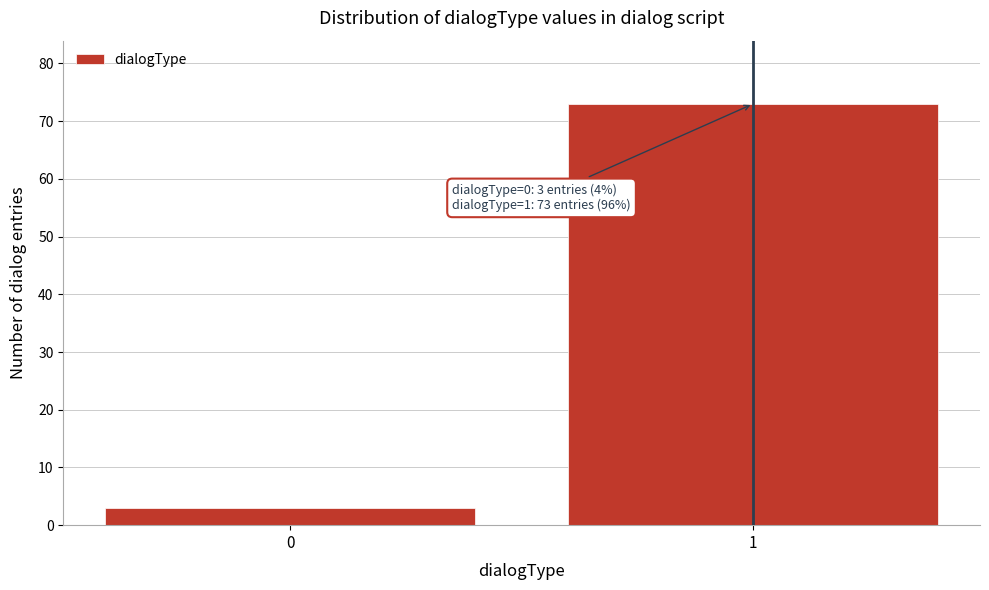

Reading left to right, extract all data points from this chart.

3	73